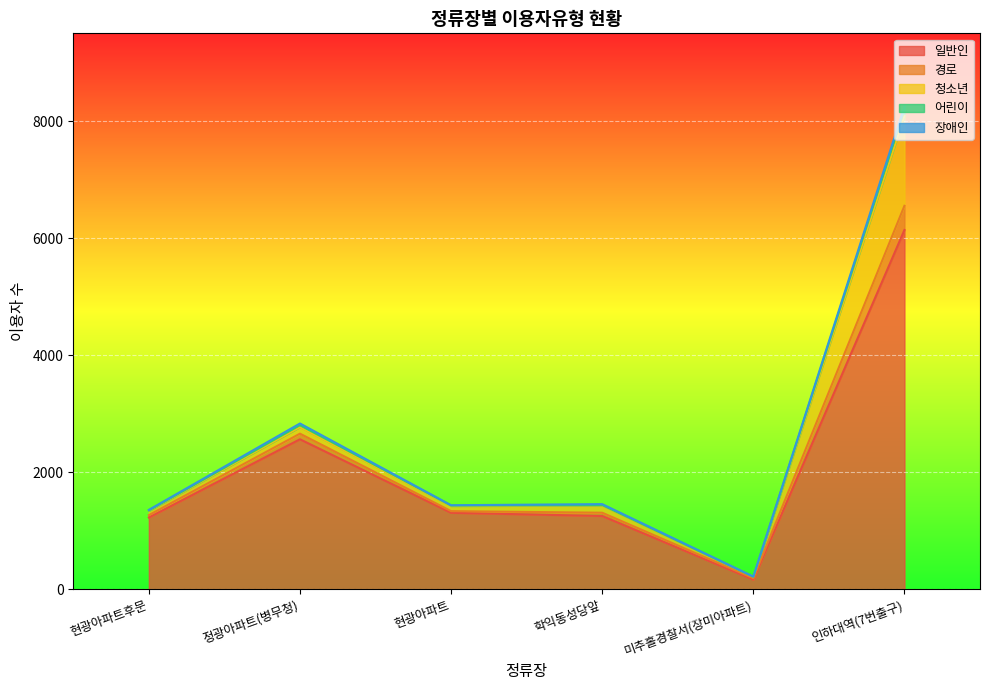

At which category does 일반인 reach its first local valley?

미추홀경찰서(장미아파트)